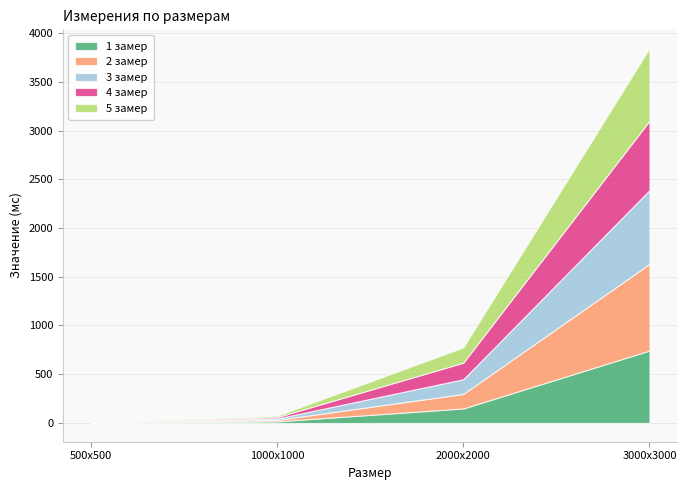

How many lines are shown in the chart?

5